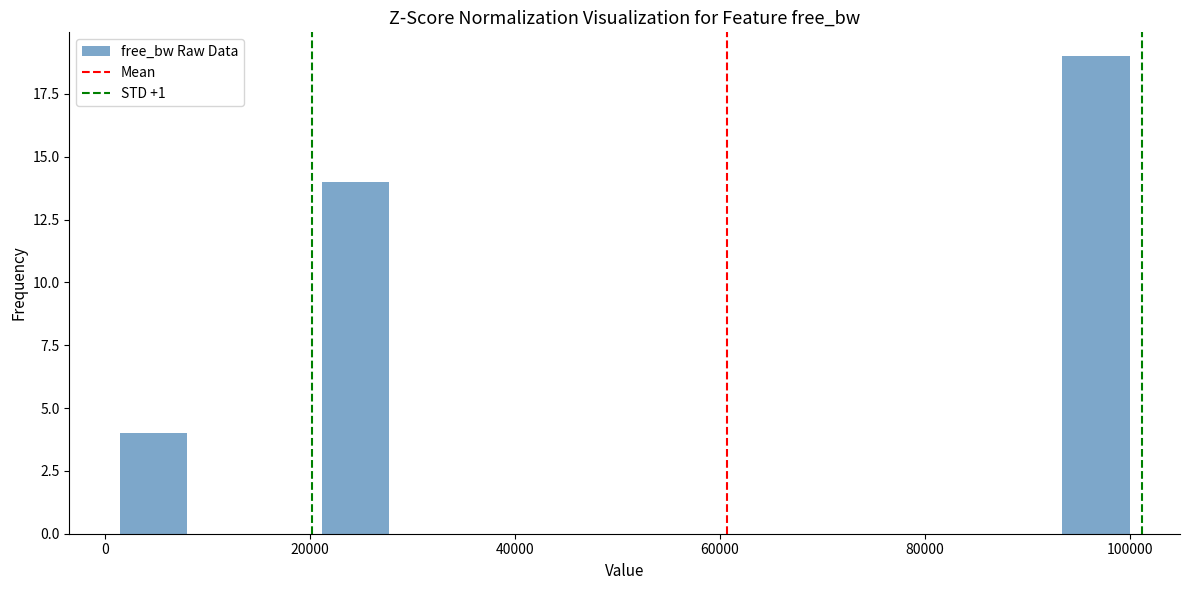

Around what value on the x-axis is the tallest bar? Give the approximate position of its centre, as read against the axis.

96000